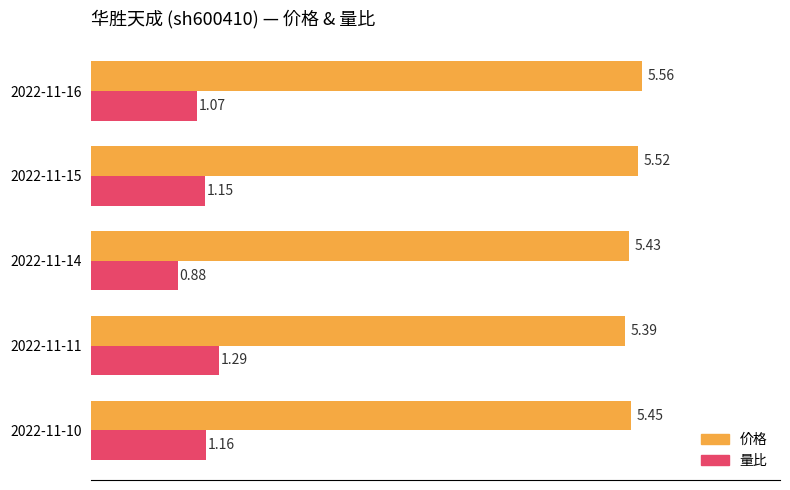

Rank the series by their average value, from lowest to highest.

量比, 价格